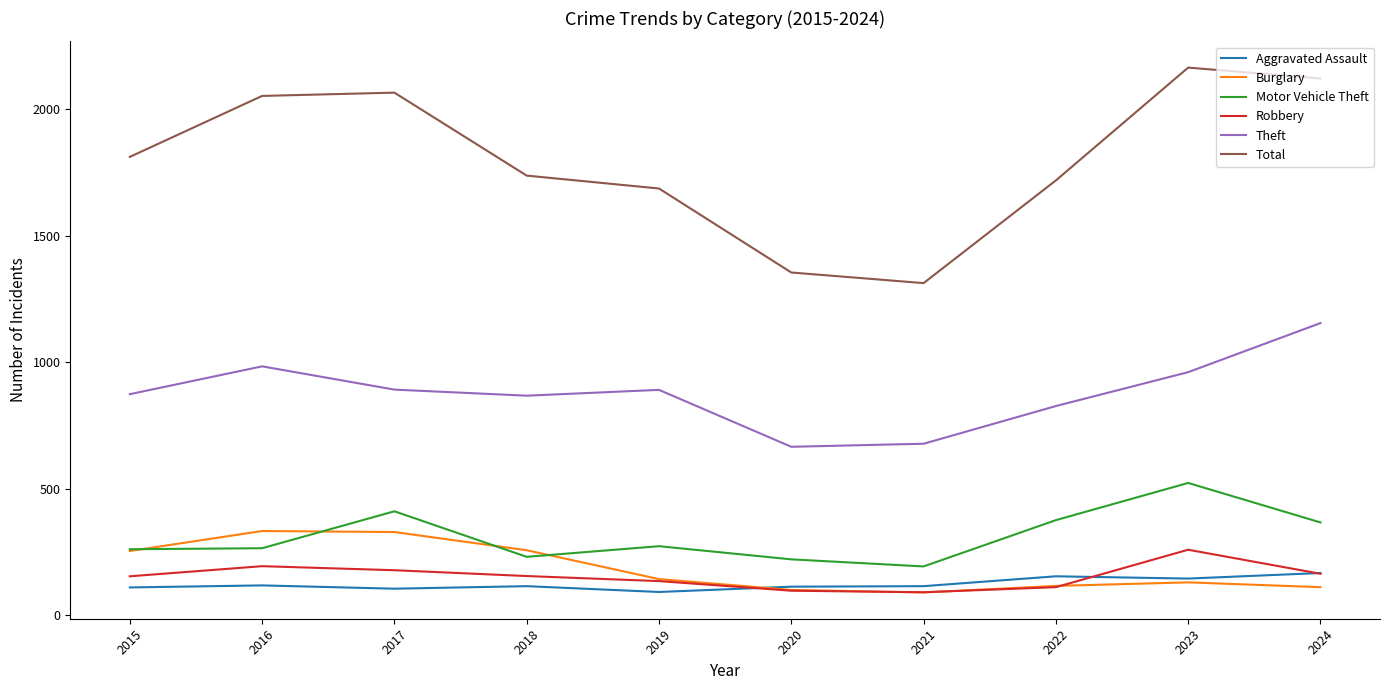

List the series in order of their peak value, highest first.

Total, Theft, Motor Vehicle Theft, Burglary, Robbery, Aggravated Assault